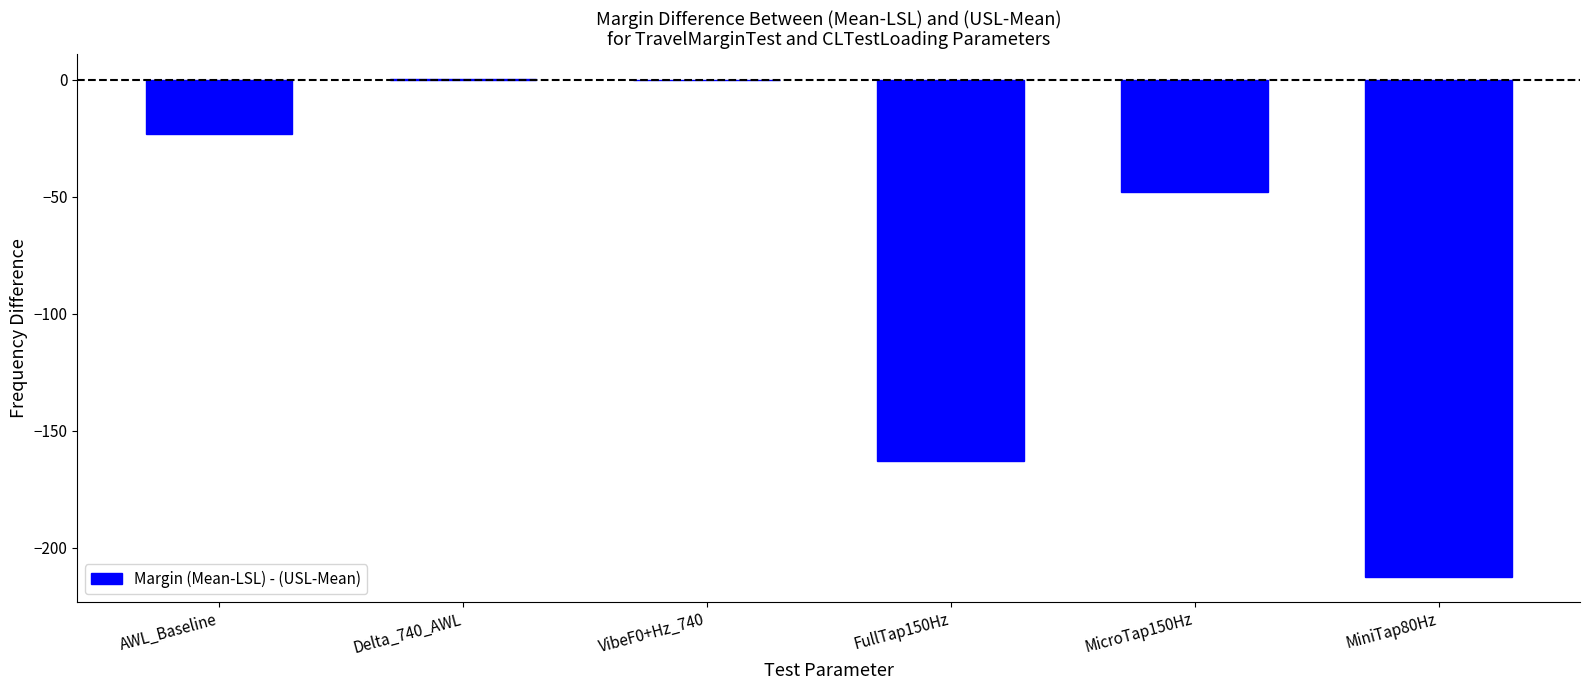

Are the bars horizontal?

No